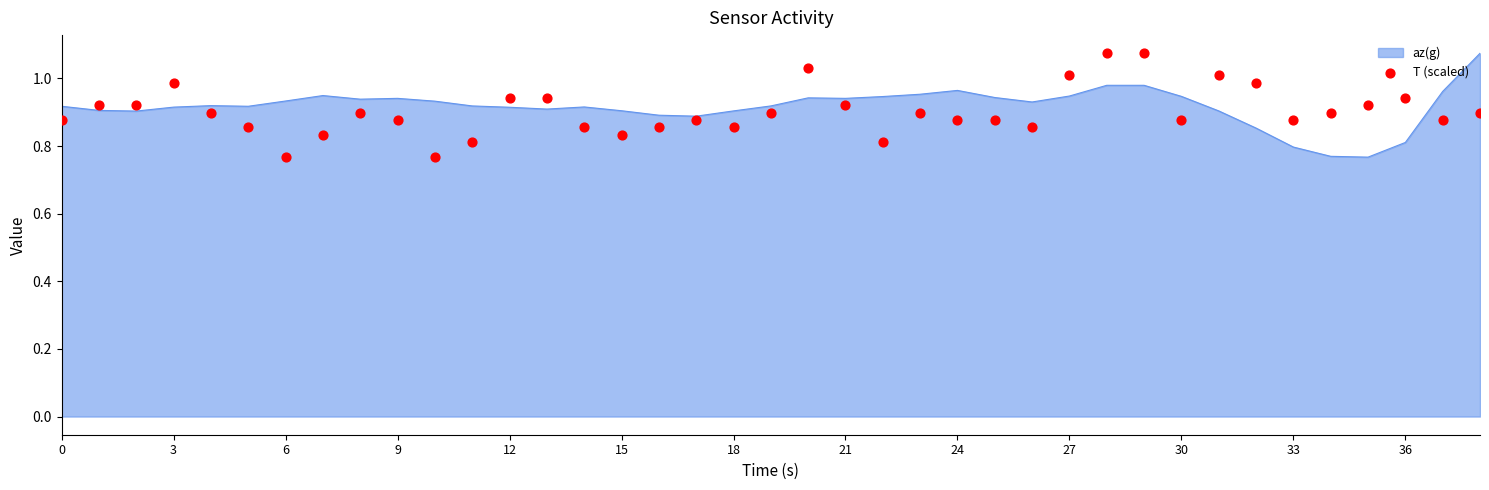

The value of az(g) at 18 is 0.2. True or false?

False